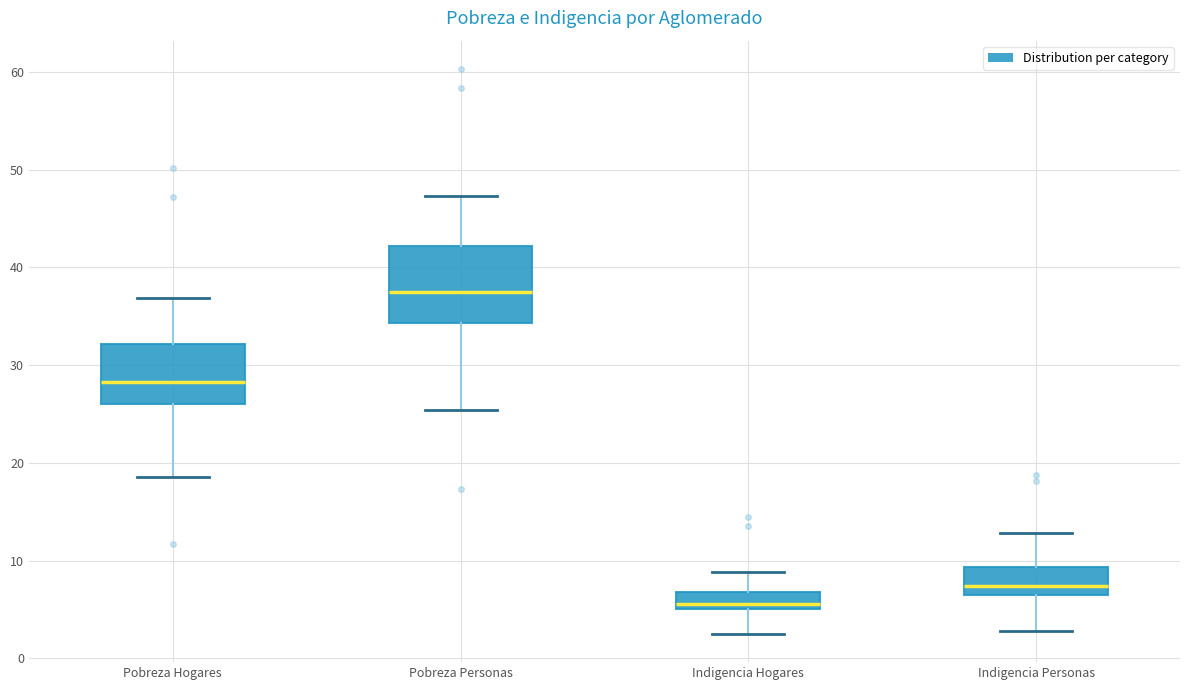

Reading left to right, read every box against the y-axis: the position of its median line, the range the box covers, and the ends of its whiskers. The values are not printed on the chart, so give them approximately, as read against the axis.

Pobreza Hogares: median 28, box 26 to 32, whiskers 19 to 37
Pobreza Personas: median 38, box 34 to 42, whiskers 25 to 47
Indigencia Hogares: median 6, box 5 to 7, whiskers 3 to 9
Indigencia Personas: median 7 (just above the box's lower edge), box 7 to 9, whiskers 3 to 13